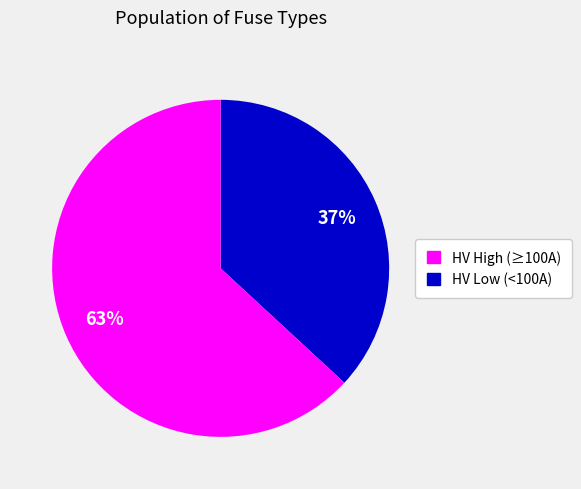

Does any single category account for the majority?

Yes